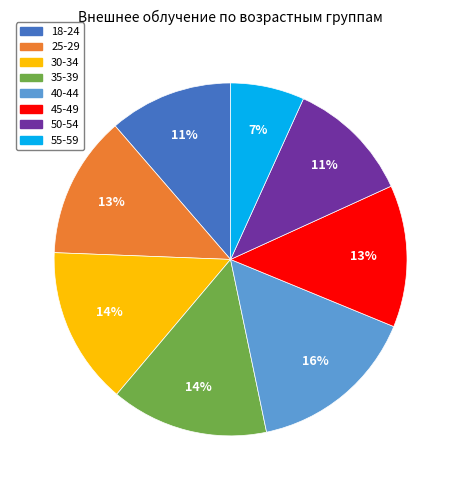

Is it true that 50-54 is 3% of the pie?

False